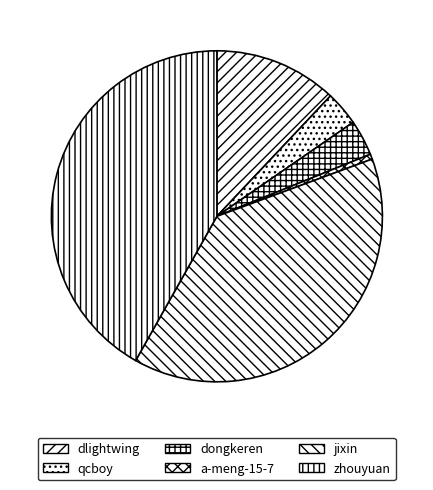

What is the change in value from dlightwing to dongkeren?

-189729